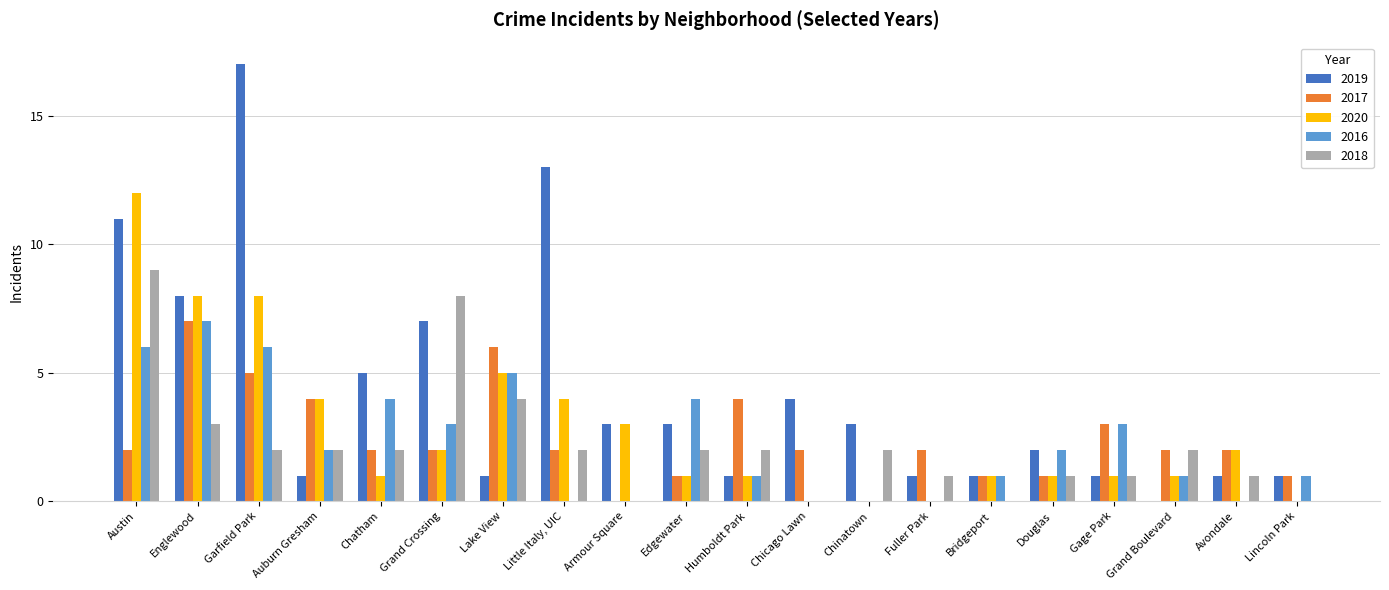

What is the sum of the 2020 values at Humboldt Park and Garfield Park?

9